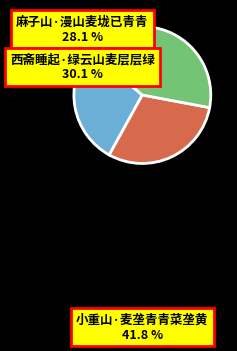

Is it true that 西斋睡起·绿云山麦层层绿 is 39% of the pie?

False